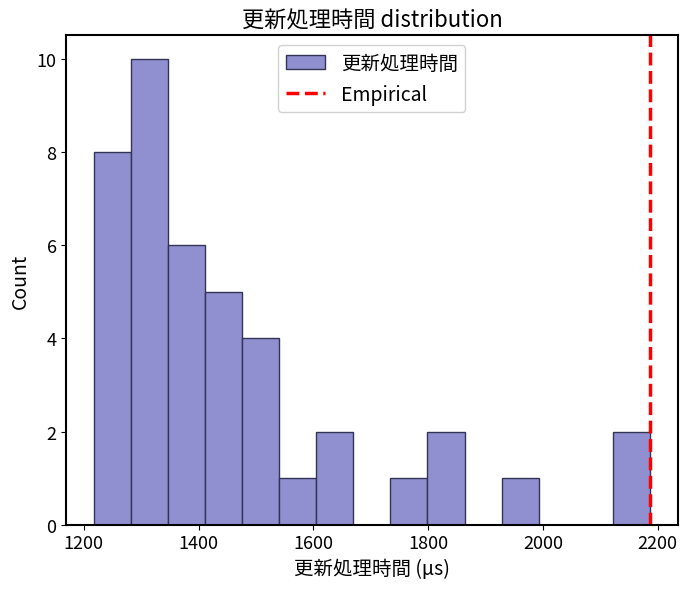

Read against the x-axis, roughly where is the centre of the tallest bar?

1320